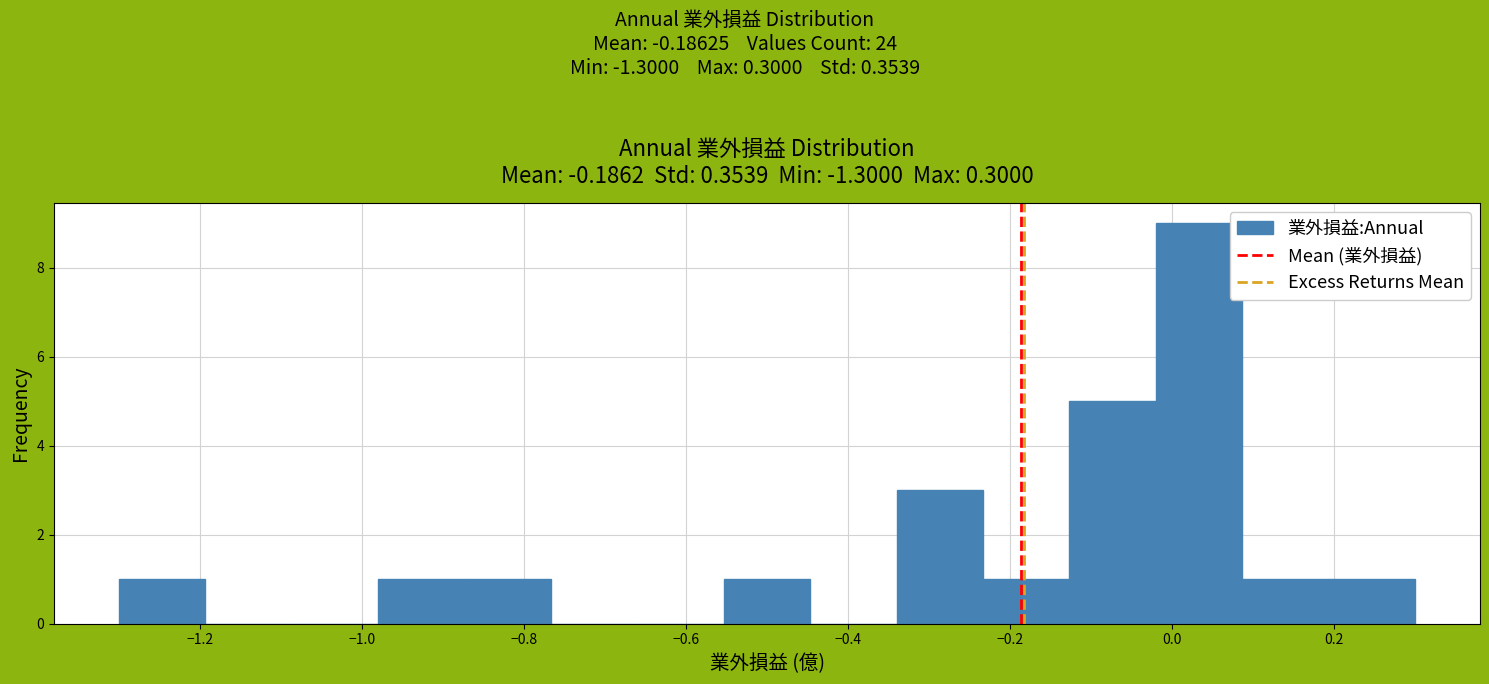

Reading left to right, list every bar in this chart as the range it spans on the x-axis followed by its height. Neither the bar edges nor the heights are printed on the chart, so give them approximately, as read against the axes.

-1.30 to -1.20: 1
-1.20 to -1.08: 0
-1.08 to -0.98: 0
-0.98 to -0.88: 1
-0.88 to -0.76: 1
-0.76 to -0.66: 0
-0.66 to -0.56: 0
-0.56 to -0.44: 1
-0.44 to -0.34: 0
-0.34 to -0.24: 3
-0.24 to -0.12: 1
-0.12 to -0.02: 5
-0.02 to 0.08: 9
0.08 to 0.20: 1
0.20 to 0.30: 1